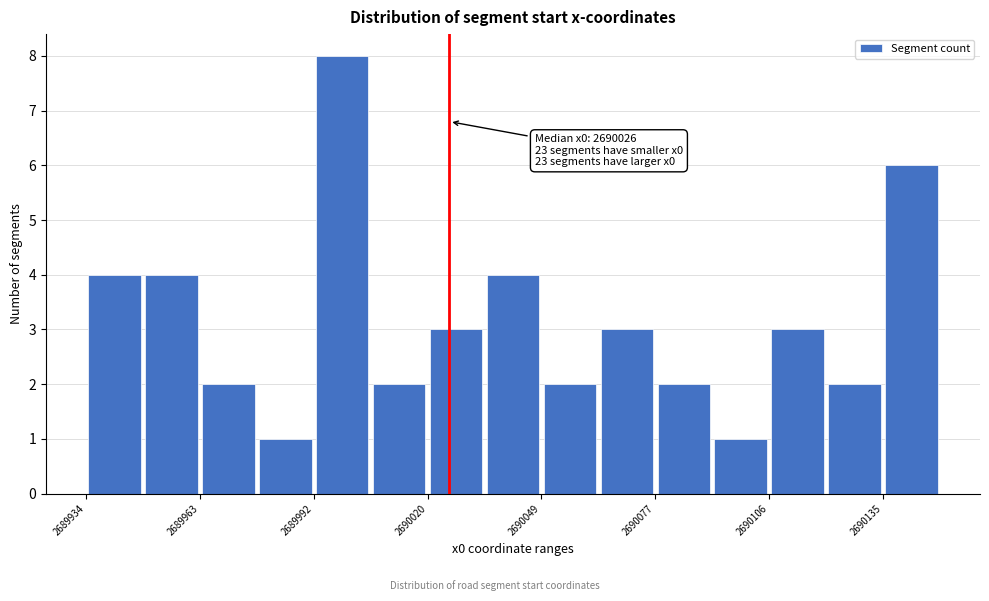

Read against the x-axis, roughly where is the centre of the tallest bar?

2690000